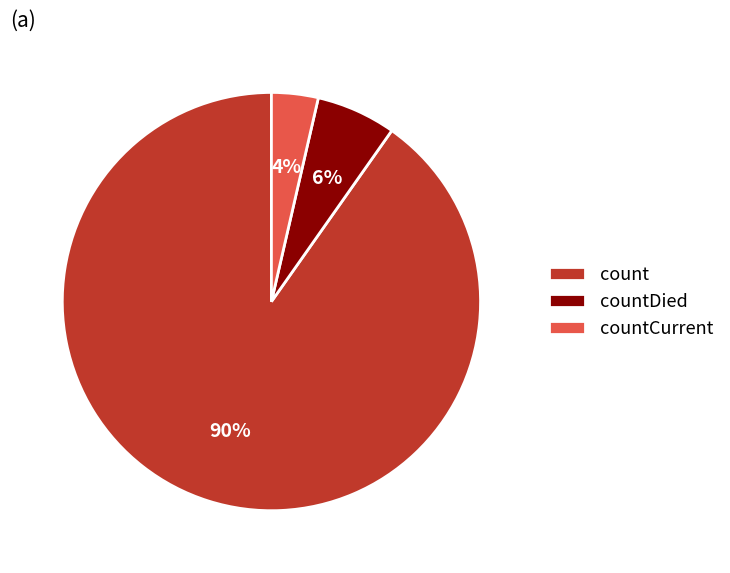

Does countDied represent more than half of the total?

No